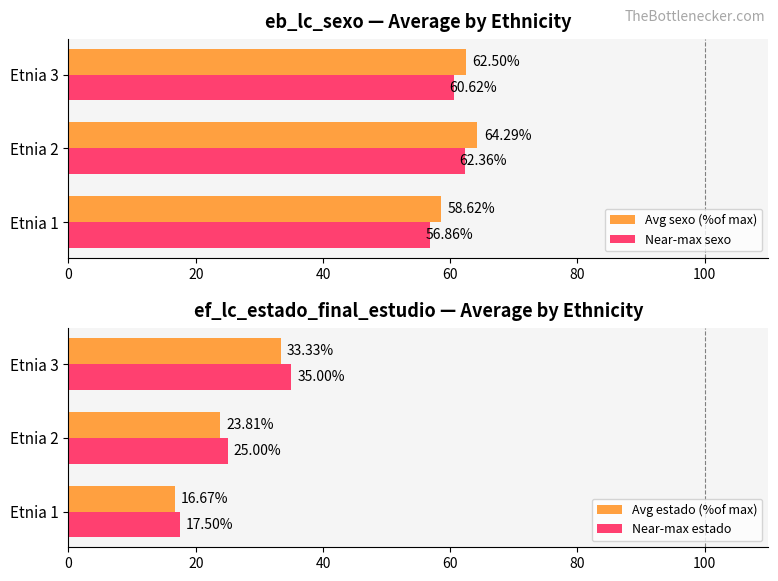

Rank the categories by Avg sexo (%of max) value from lowest to highest.

Etnia 1, Etnia 3, Etnia 2